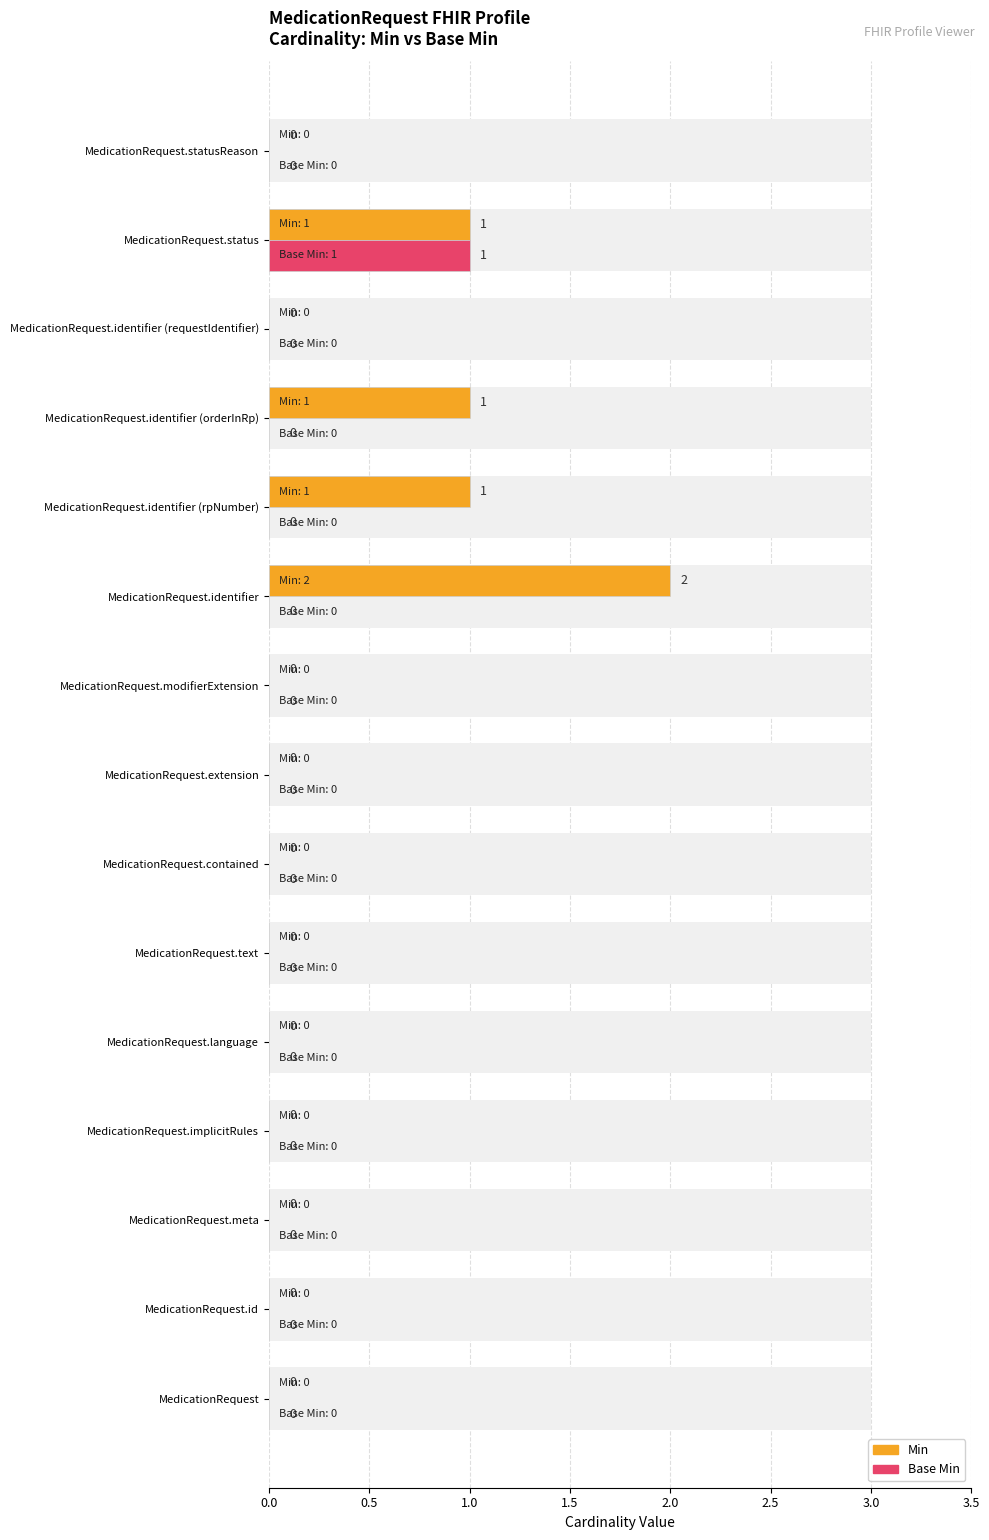

The value of Min at MedicationRequest.contained is 1. True or false?

False